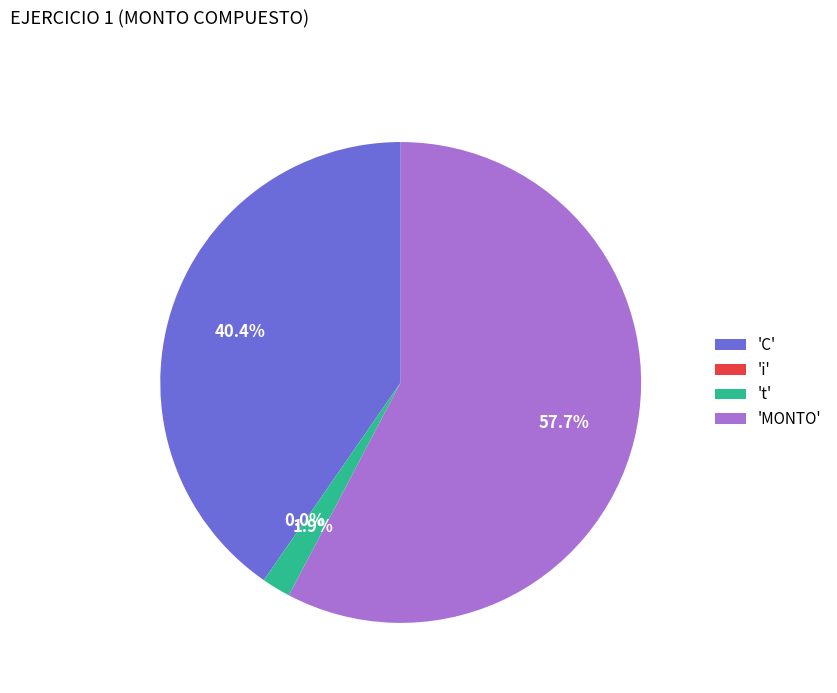

Which slice is the largest?

'MONTO'